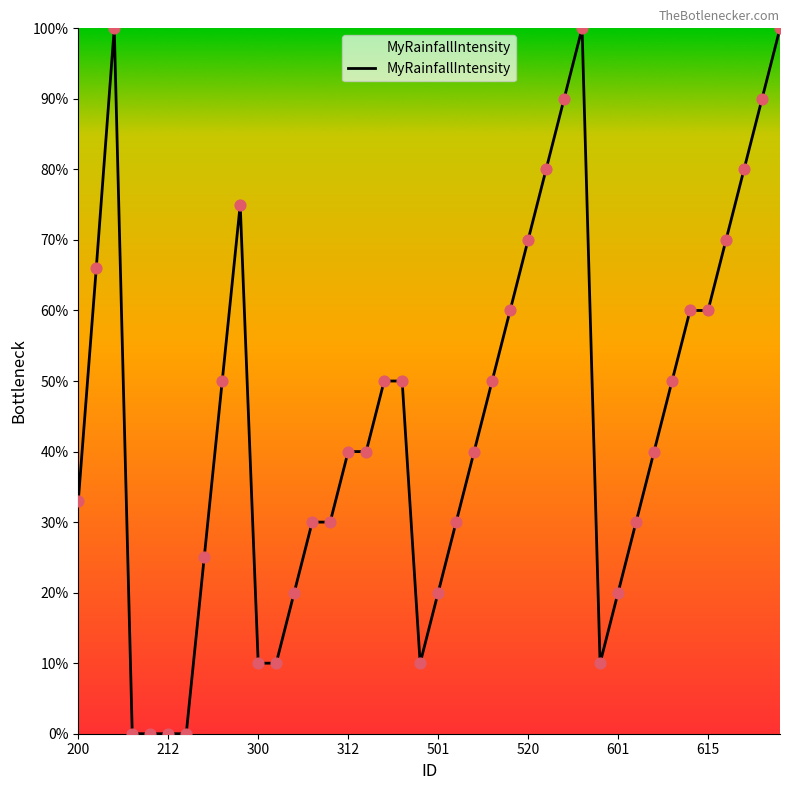

What is the maximum value shown in the chart?

100